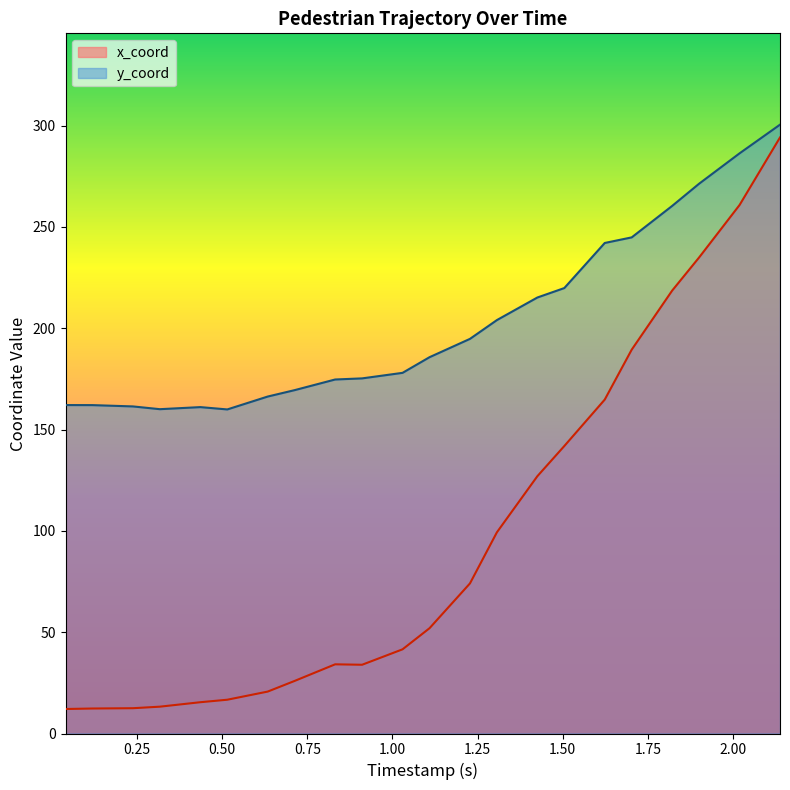

What is the average value of the x_coord series?

95.2